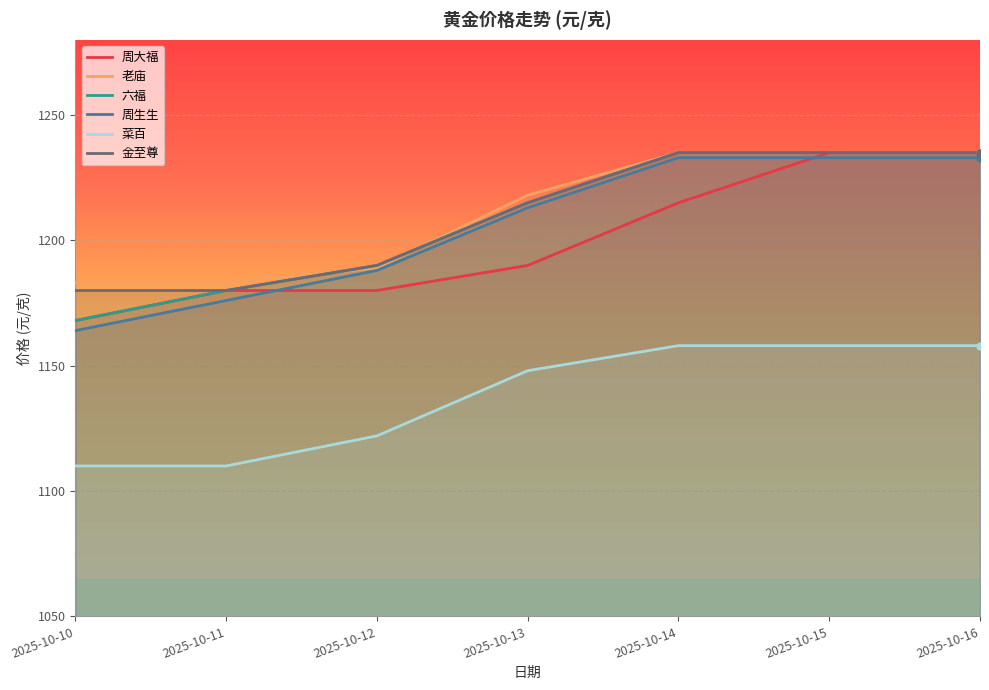

True or false: 周大福 and 菜百 cross at least once.

False